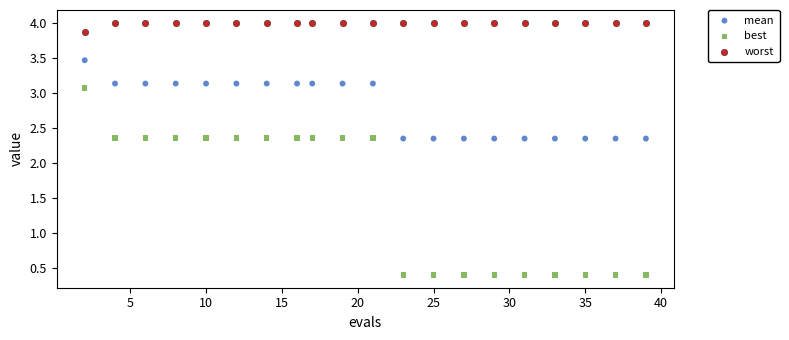

Which series contains the lowest Y value?

best